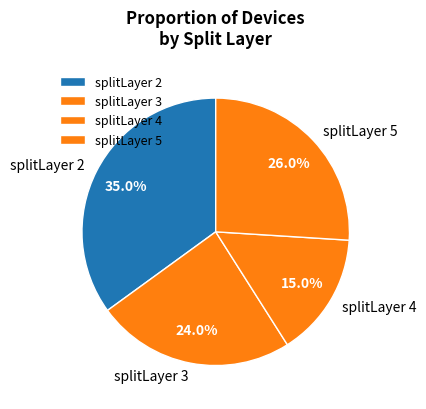

Count the number of slices in the pie.

4